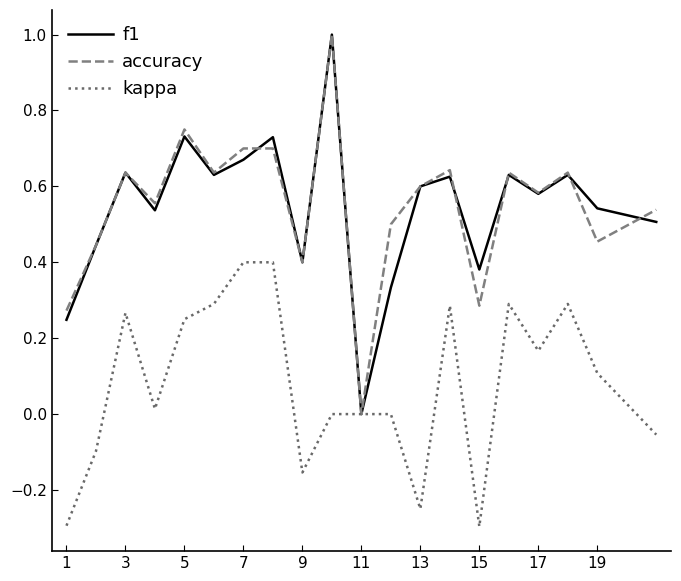

What are all the series names shown in the legend?

f1, accuracy, kappa